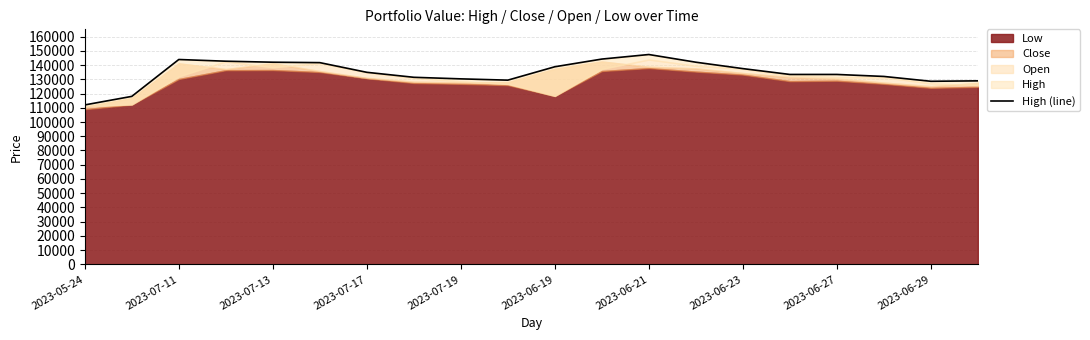

What is the value of the 17th point from the left?

133400